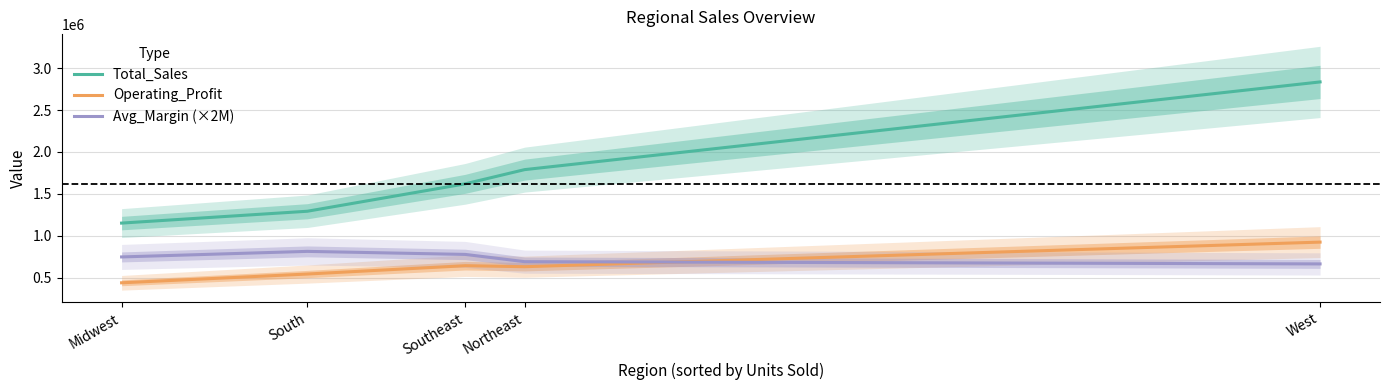

Does the chart display data point markers on the line(s)?

No